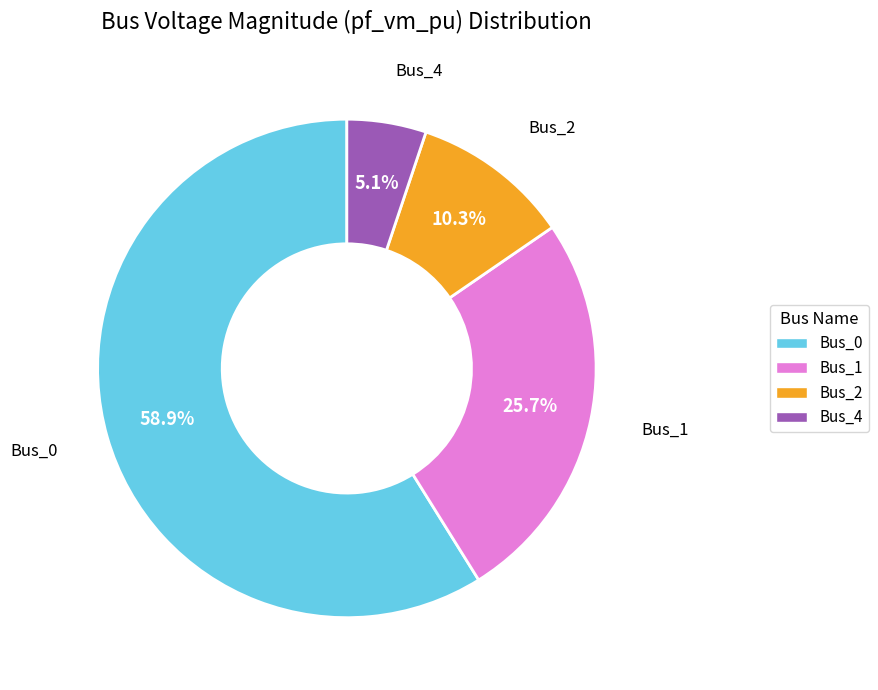

Does any single category account for the majority?

Yes